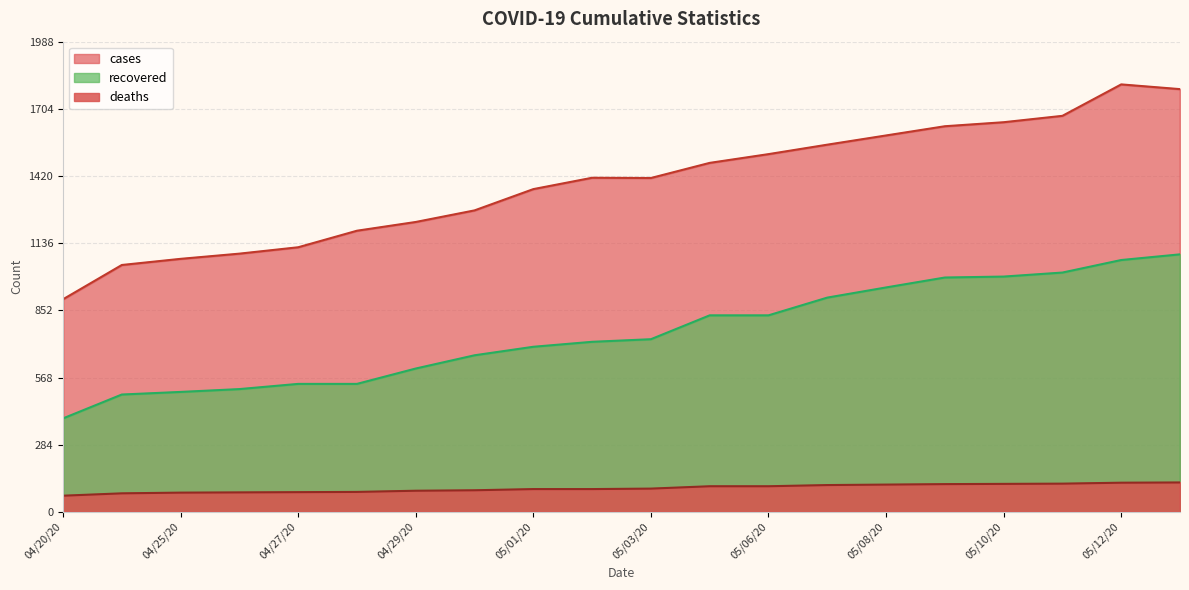

Rank the series at 05/10/20 from highest to lowest value.

cases, recovered, deaths